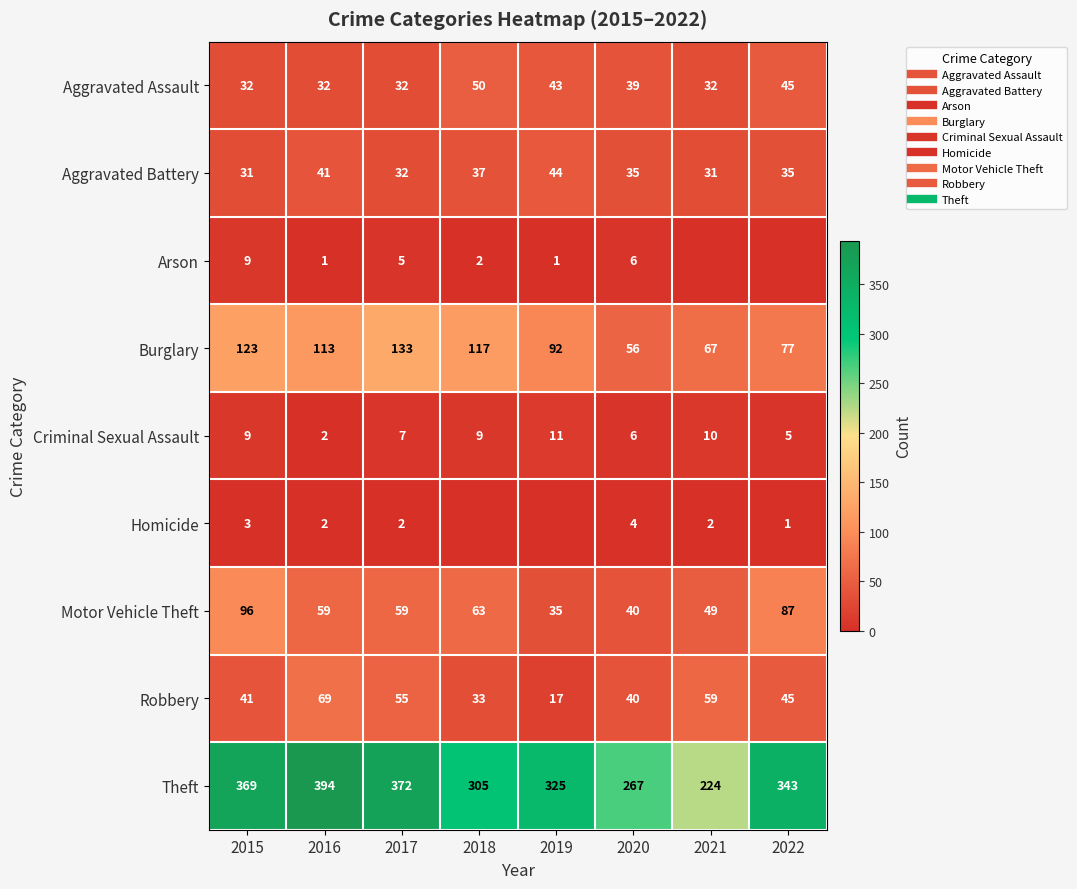

Which category has the lowest value across all series?

2021